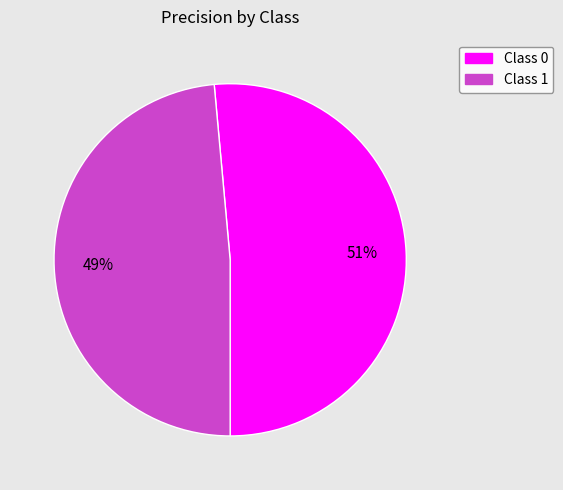

To the nearest percent, what is the average slice percentage?

50%